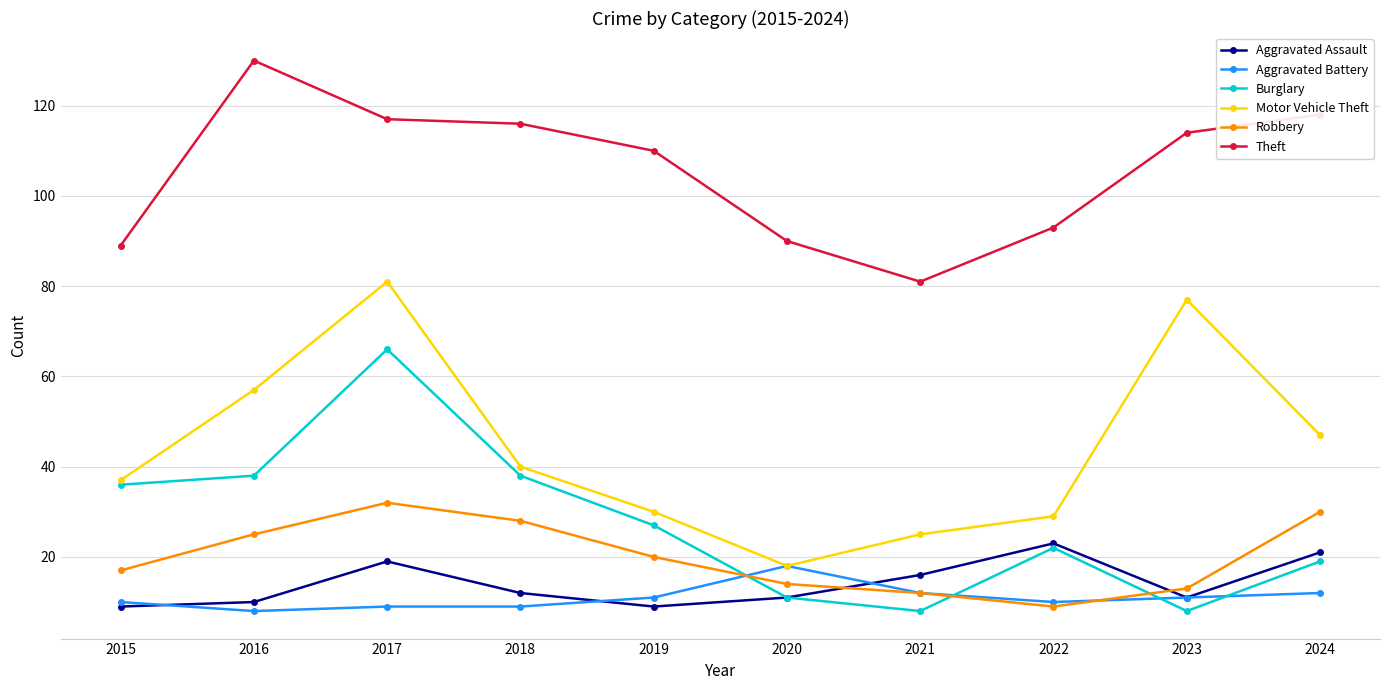

How many interior local valleys does the Burglary series have?

2